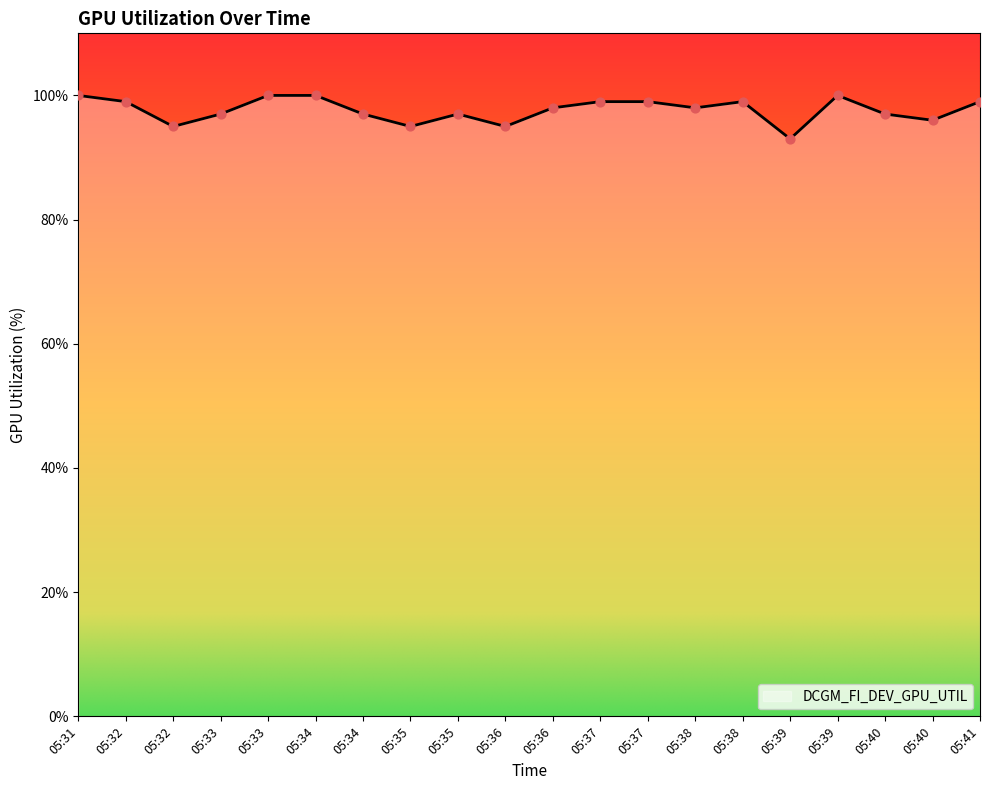

How many lines are shown in the chart?

1